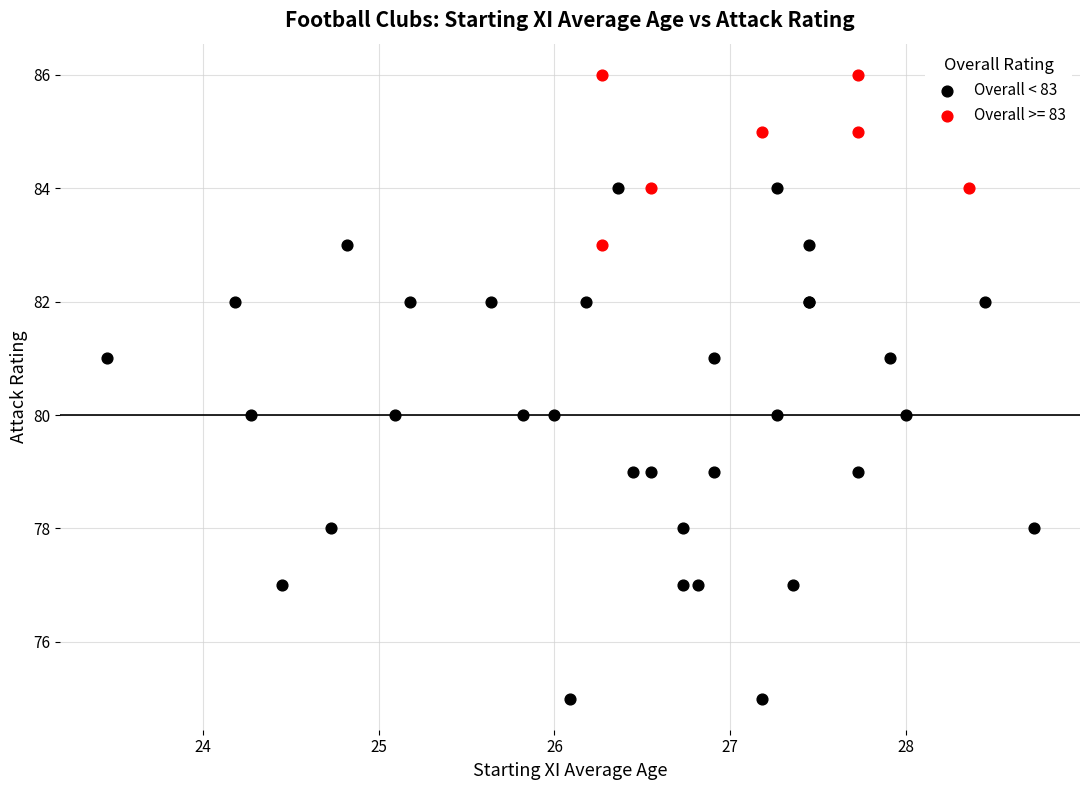

Which series contains the lowest Y value?

Overall < 83